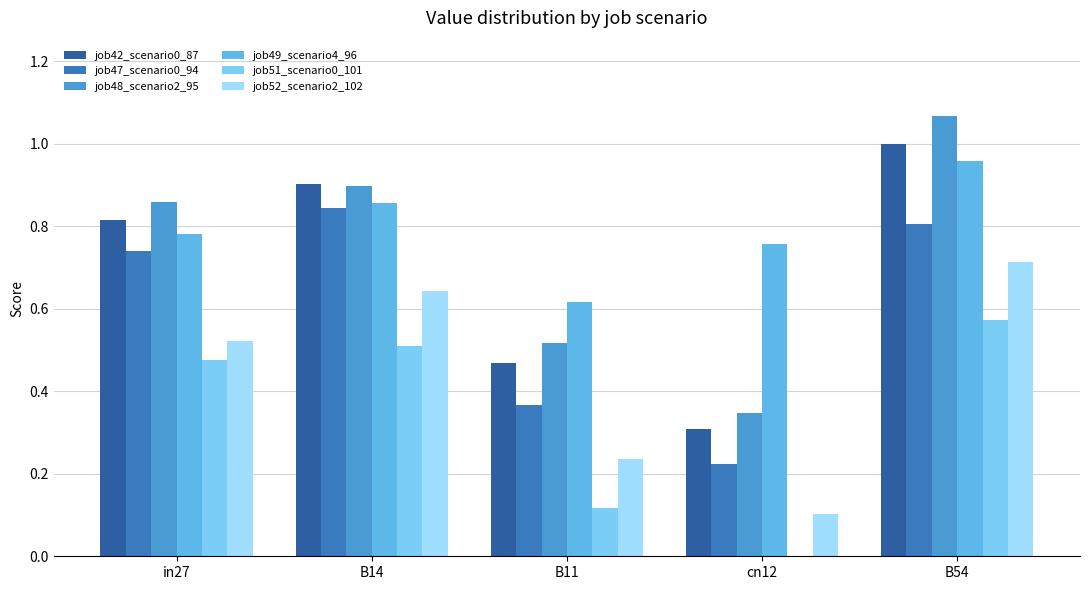

How many series are shown in this chart?

6